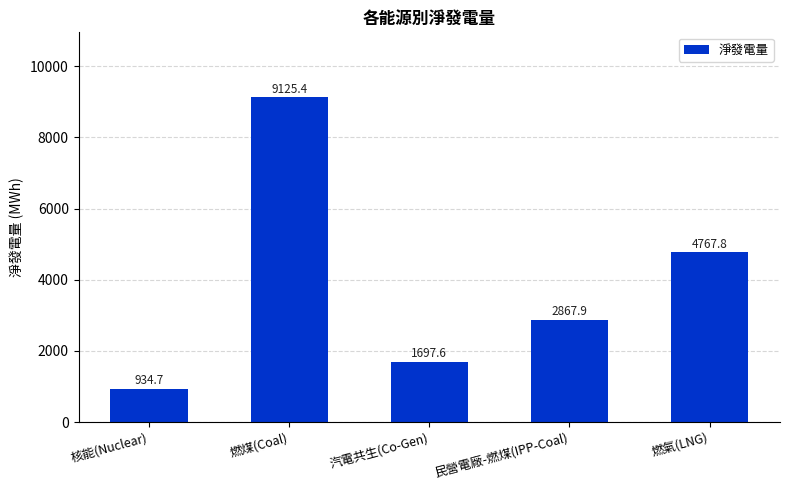

Rank the categories by value from highest to lowest.

燃煤(Coal), 燃氣(LNG), 民營電廠-燃煤(IPP-Coal), 汽電共生(Co-Gen), 核能(Nuclear)